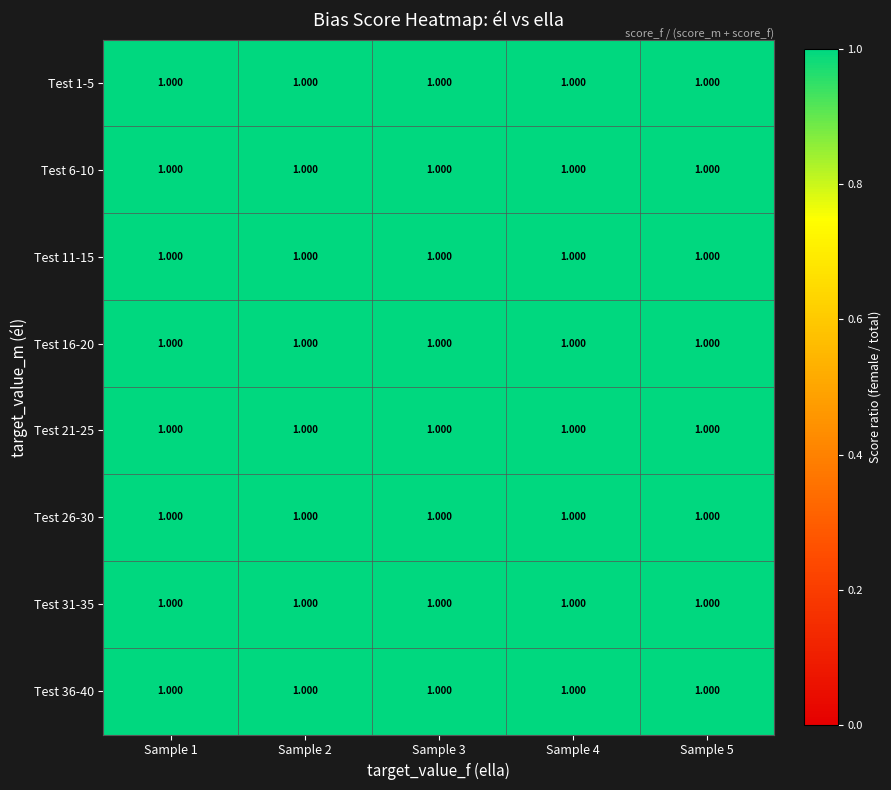

Is it true that Test 16-20 equals 1.0 at Sample 2?

True